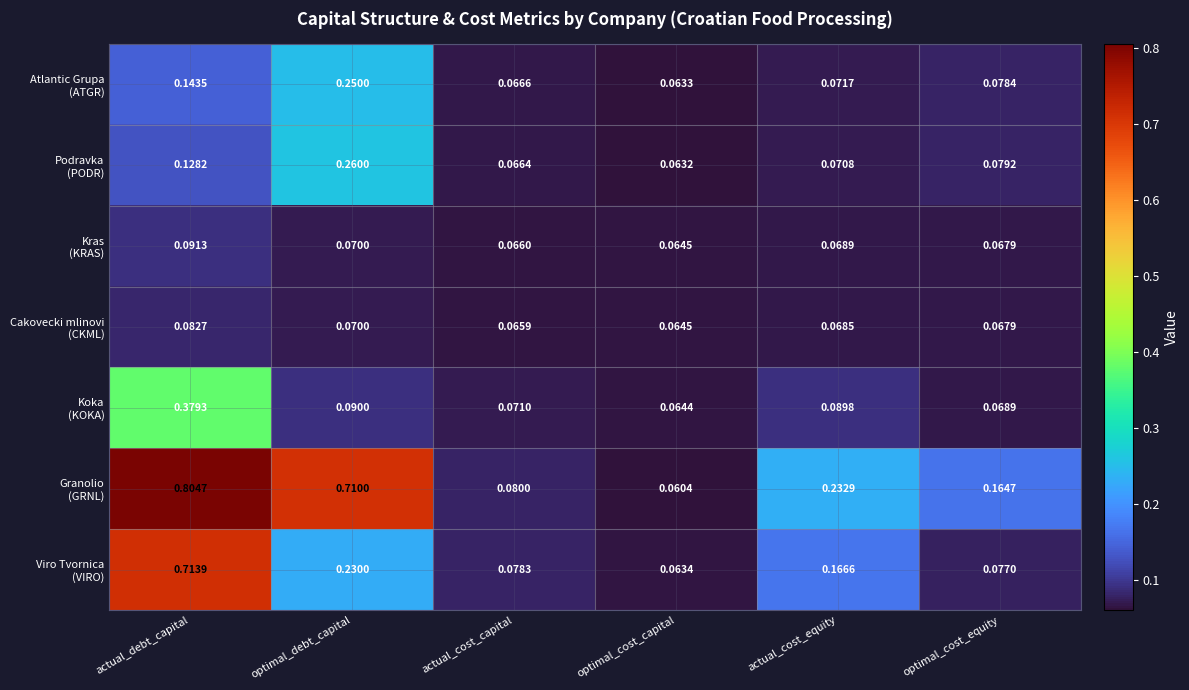

At which category is the sum across all series the highest?

actual_debt_capital